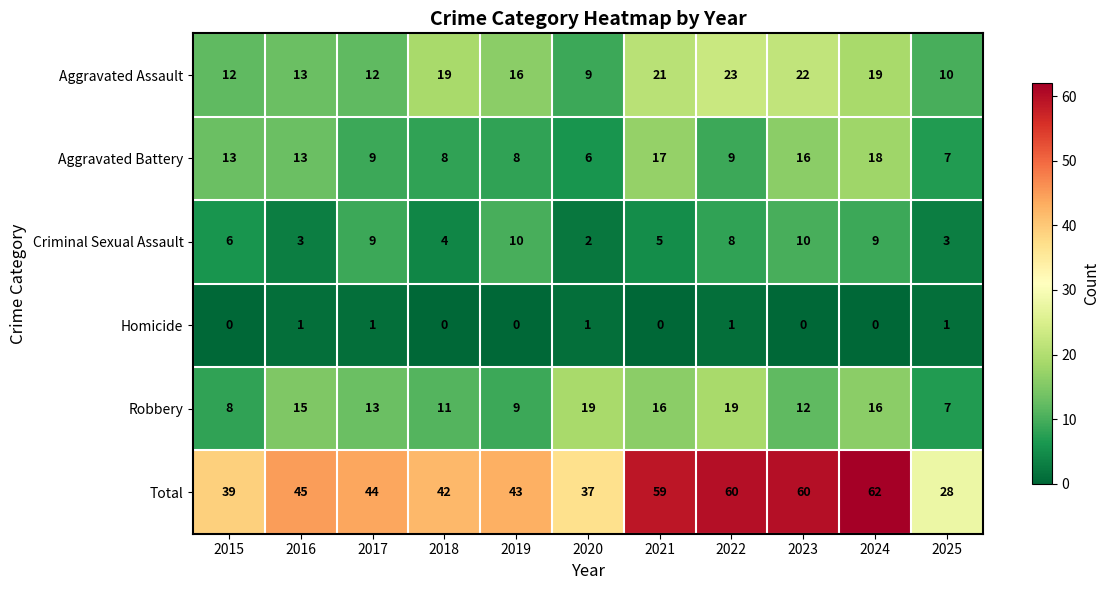

At which label does Aggravated Battery first exceed 9?

2015